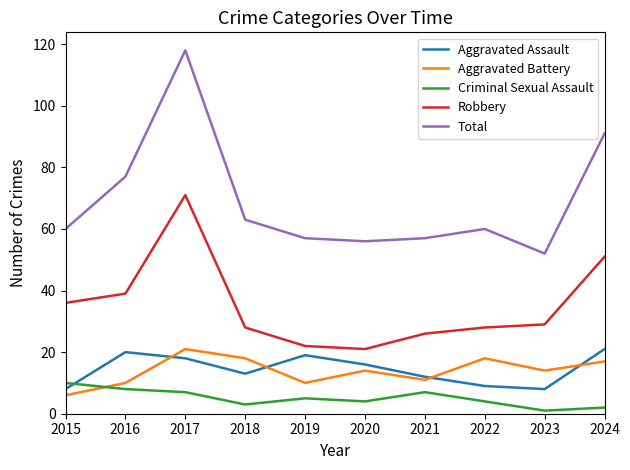

Which series has the largest range (max minus min)?

Total